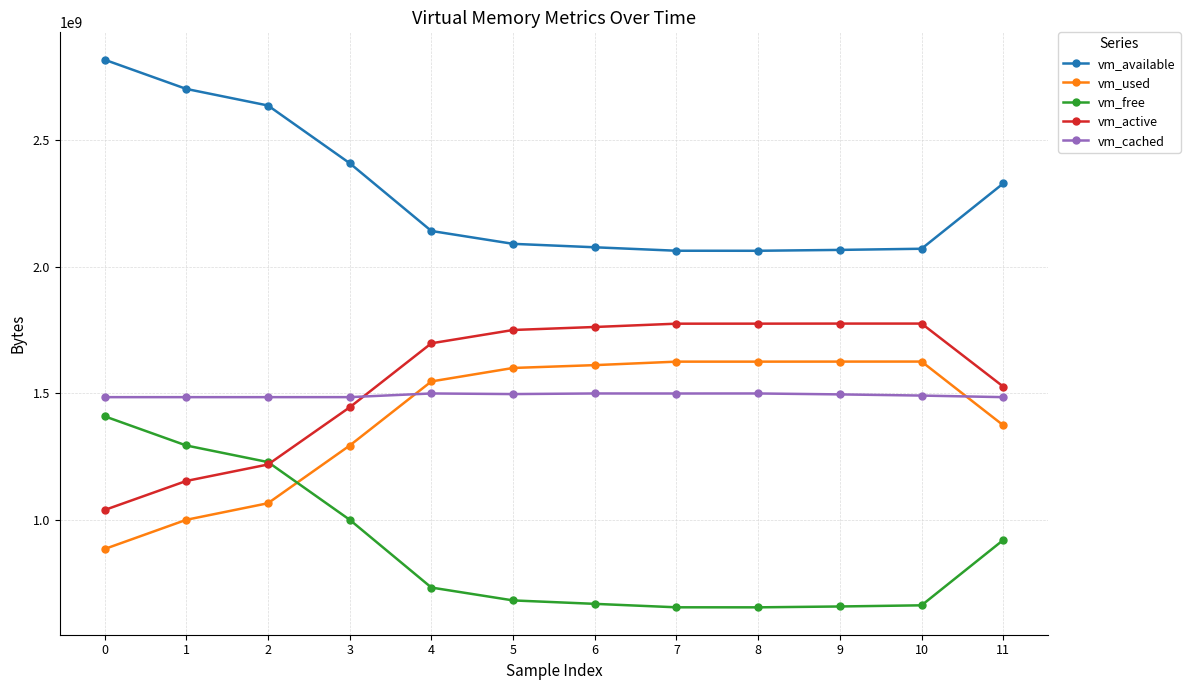

What is the difference between the maximum and minimum values in the vm_used series?

740065280